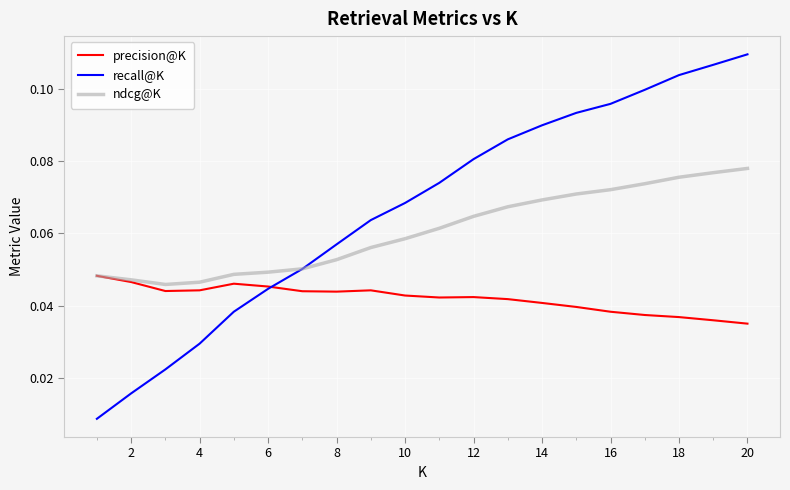

Rank the series by their average value, from lowest to highest.

precision@K, ndcg@K, recall@K